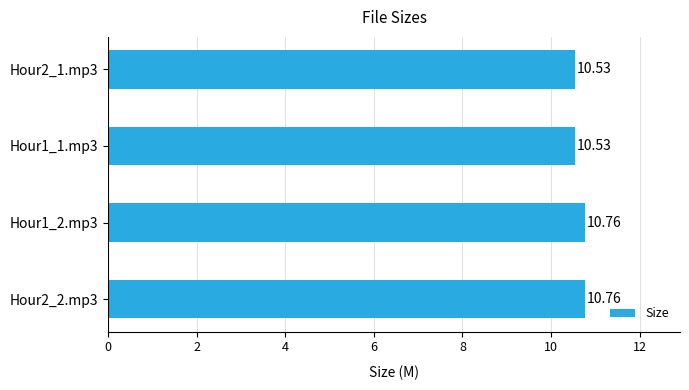

What is the minimum value shown in the chart?

10.5